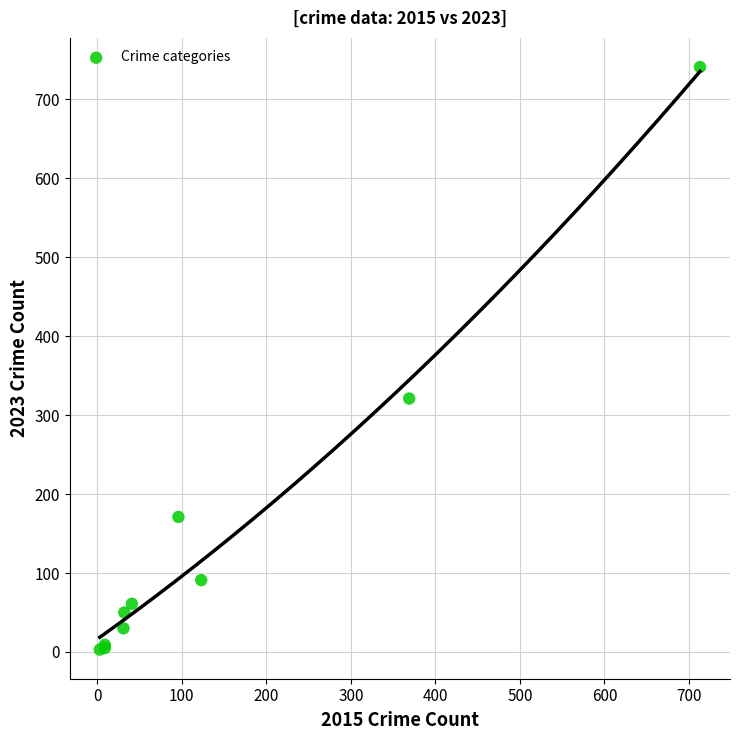

What Y value in the scatter plot is closest to 372?

321